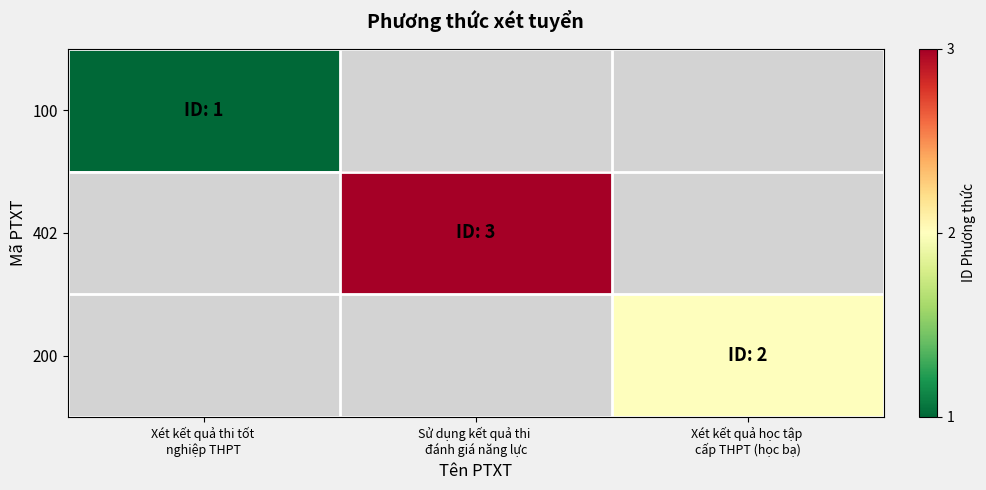

At how many categories does at least one series exceed 2?

1